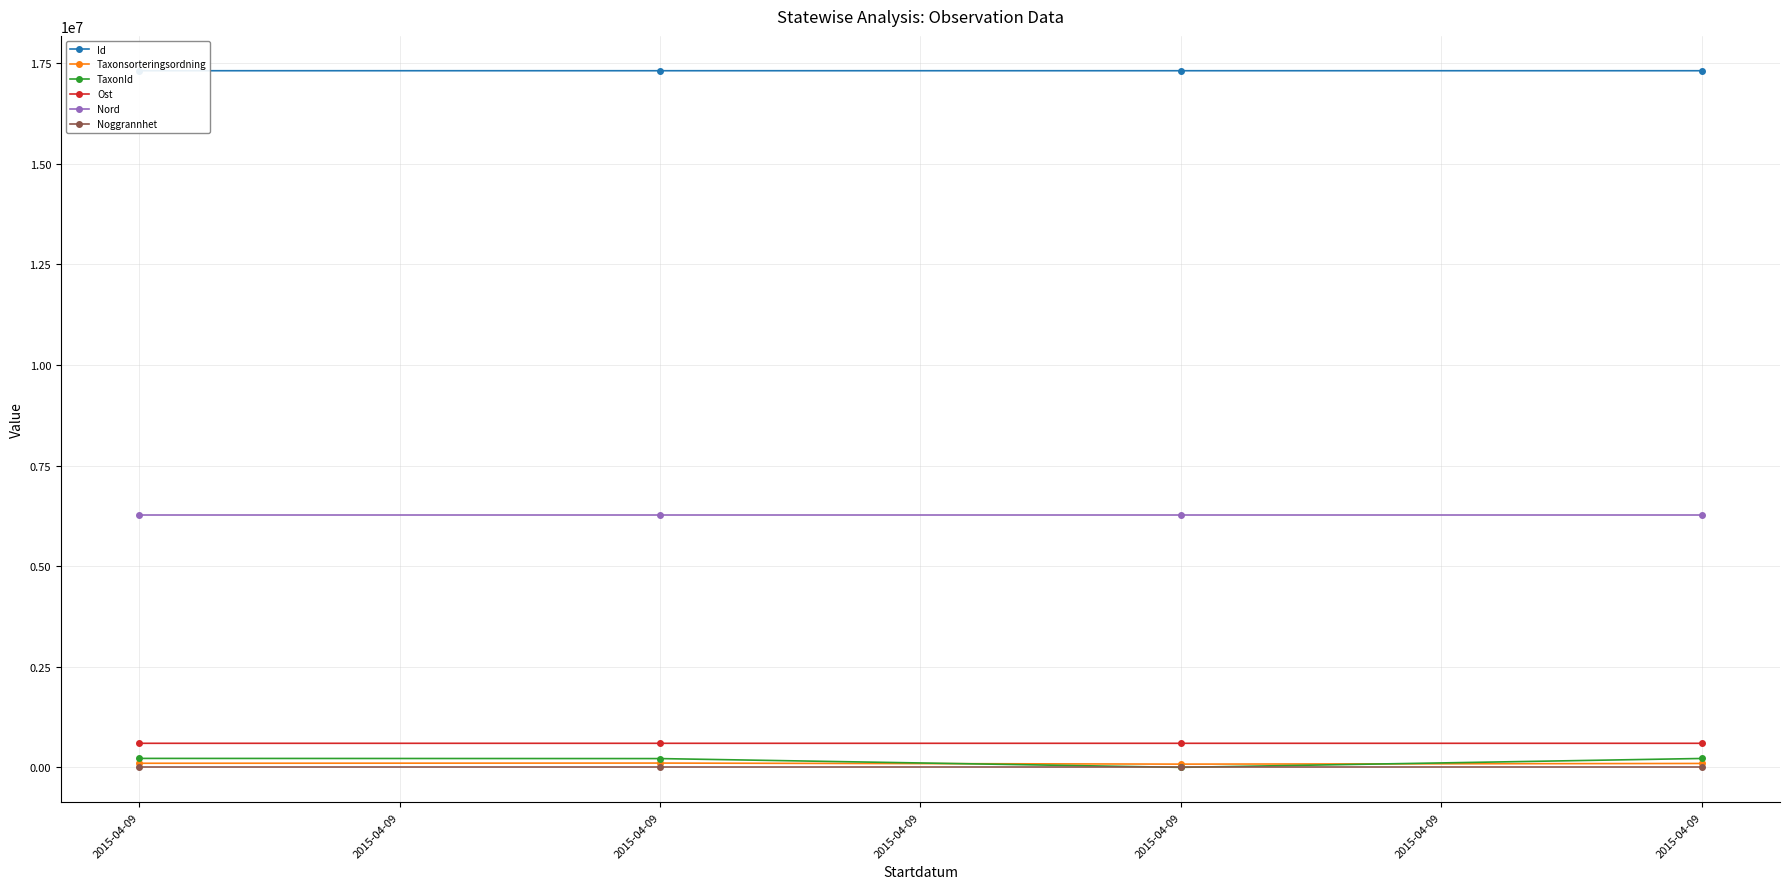

What are all the series names shown in the legend?

Id, Taxonsorteringsordning, TaxonId, Ost, Nord, Noggrannhet